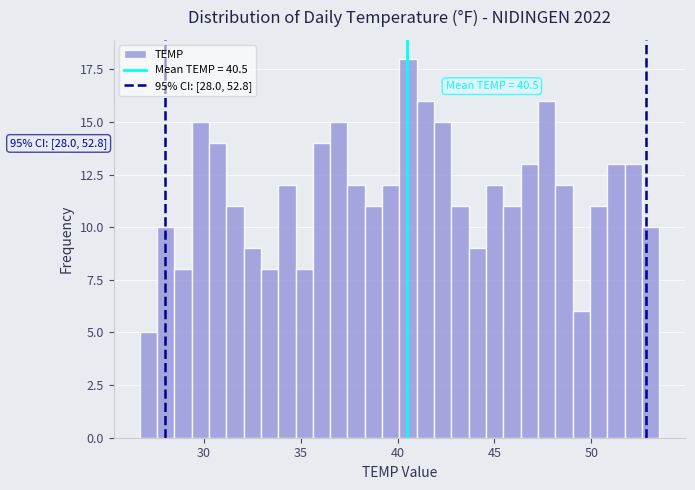

Read against the x-axis, roughly where is the centre of the tallest bar?

40.5